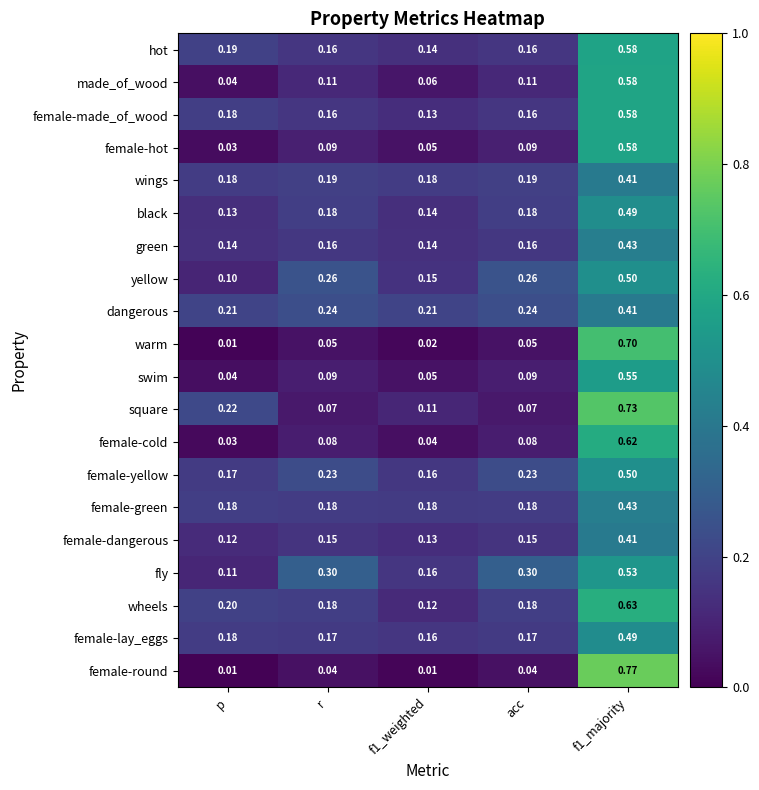

Is the value of made_of_wood at acc greater than the value of female-made_of_wood at f1_weighted?

No